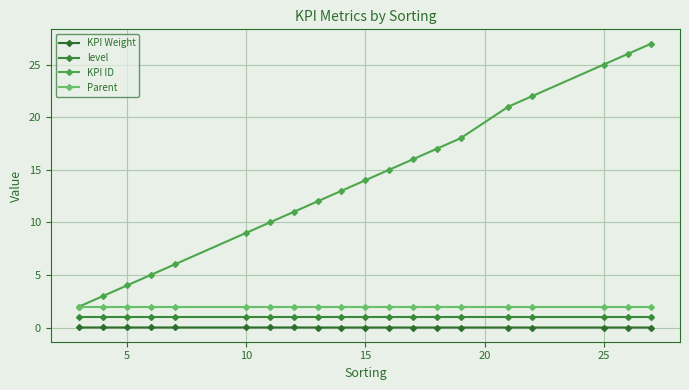

Count the number of data series in this chart.

4